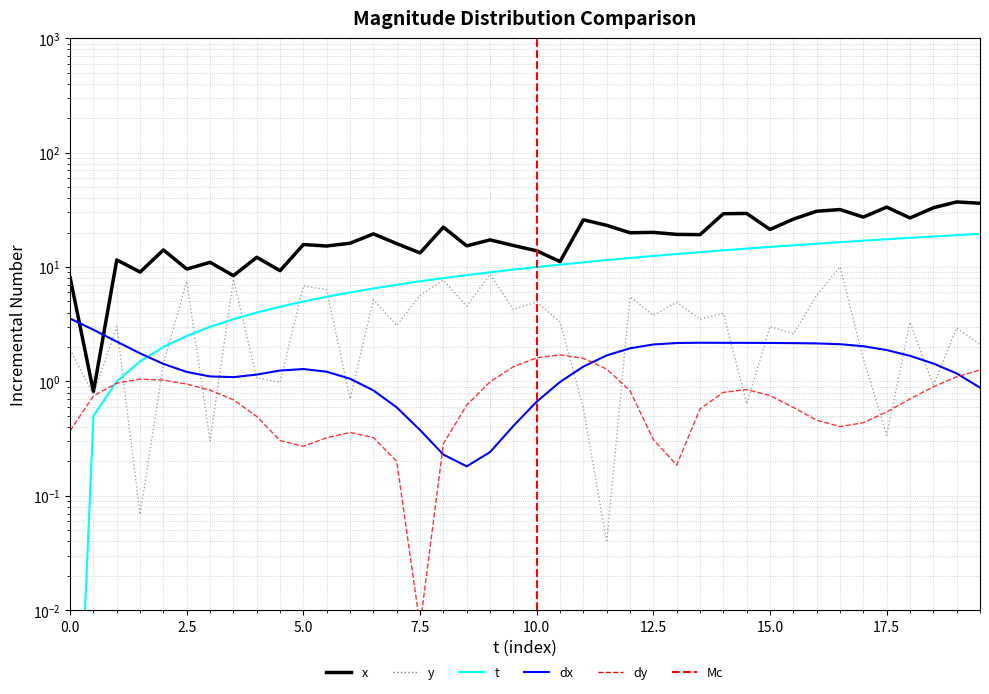

In dx, how many points are lower than both neighbors (excluding endpoints)?

2